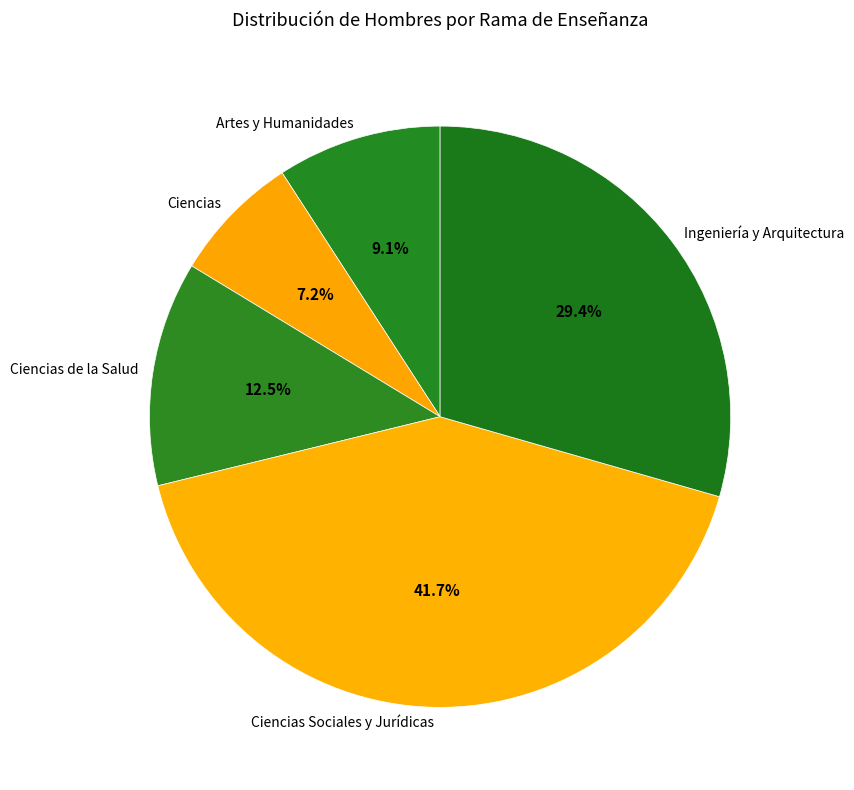

Count the number of slices in the pie.

5